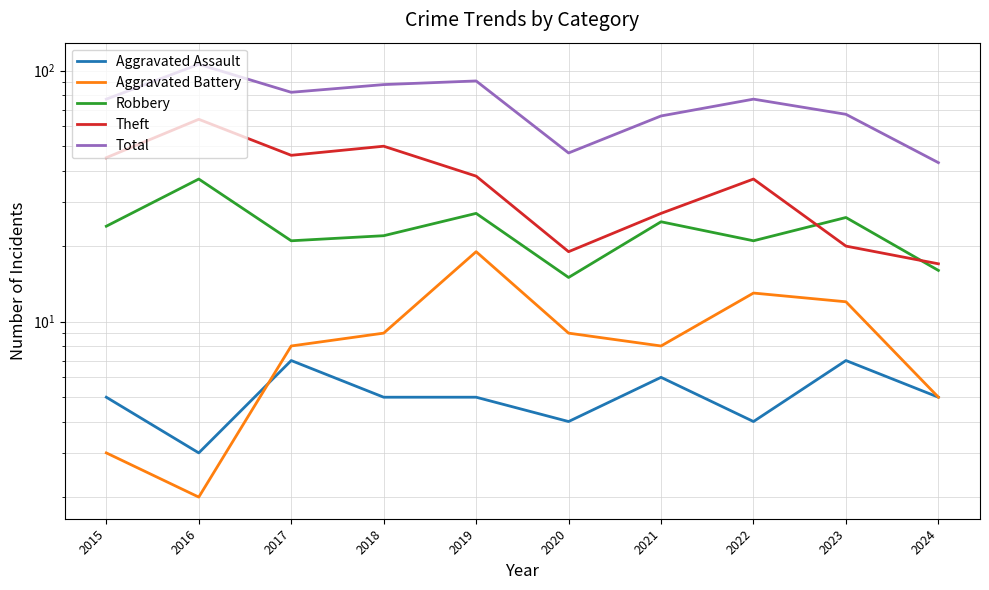

Does the chart have visible grid lines?

Yes